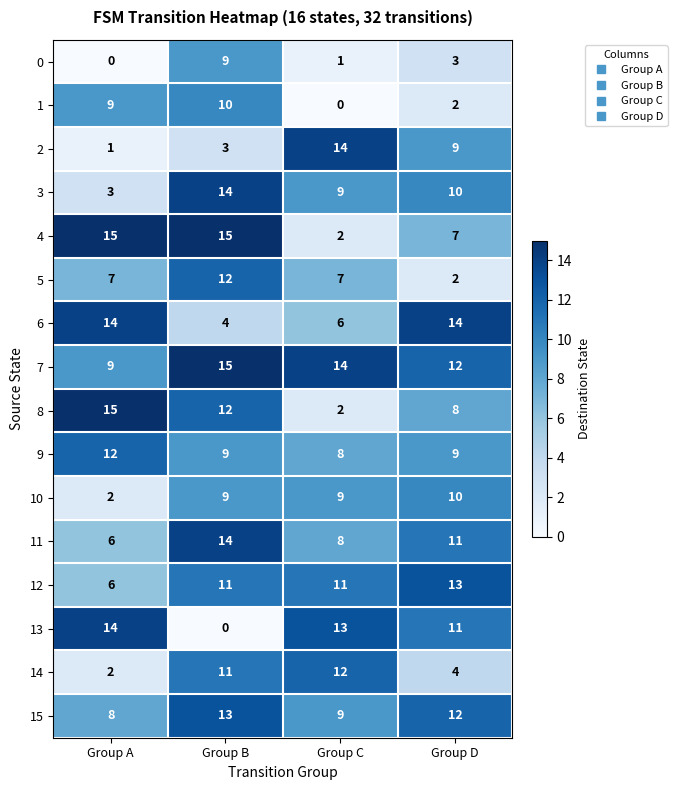

What is the average value of the 4 series?

10